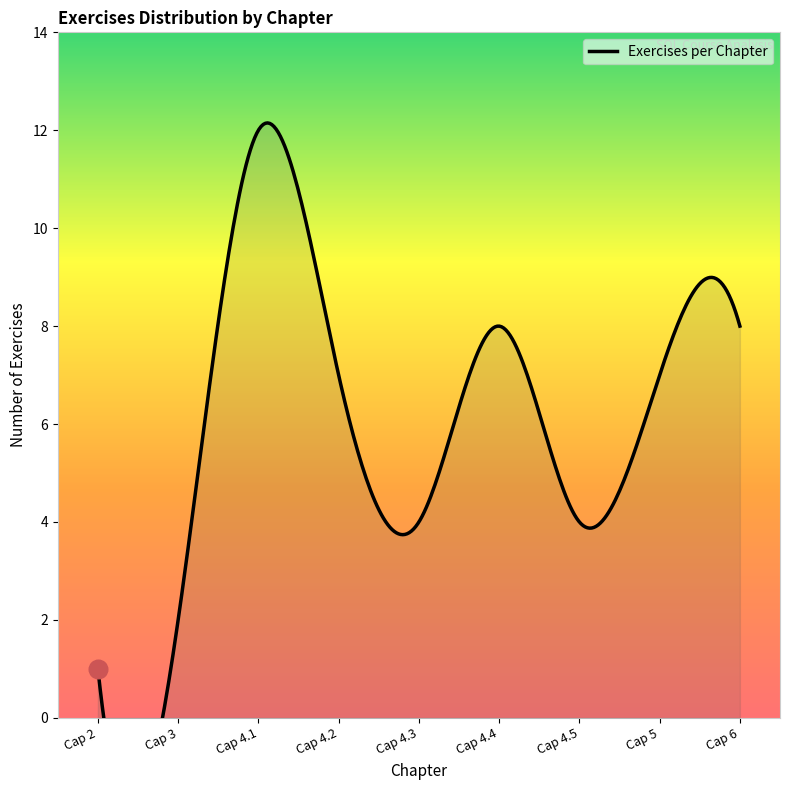

Approximately how many times larger is the value at Cap 4.5 compared to Cap 2?

4.0